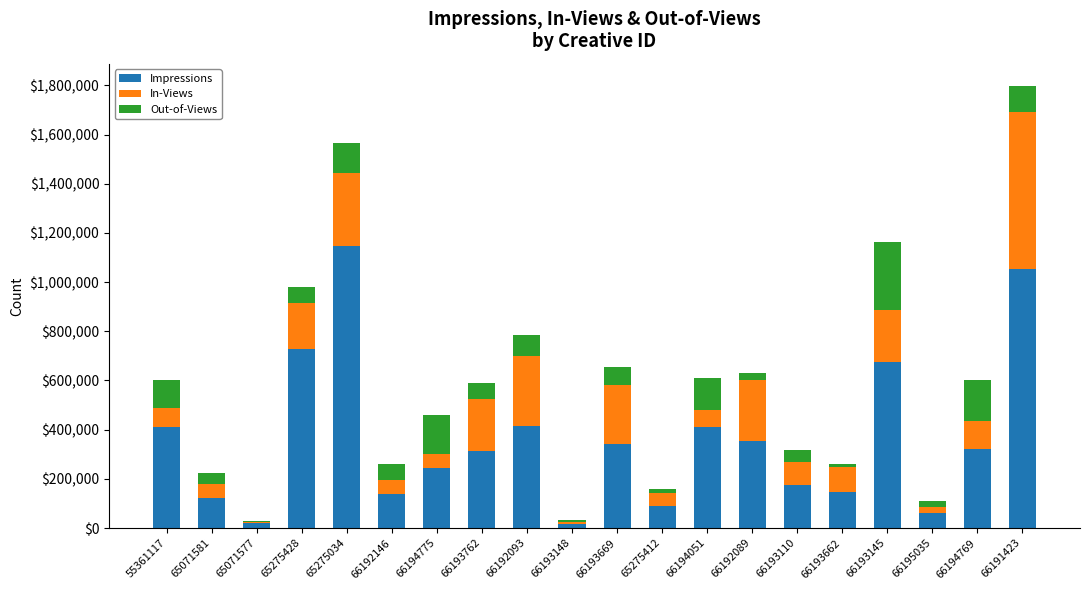

Where is Impressions nearest to the value 583003?

66193145